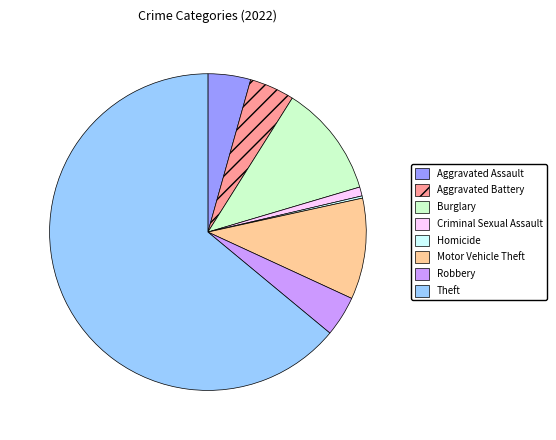

Which slice is the largest?

Theft